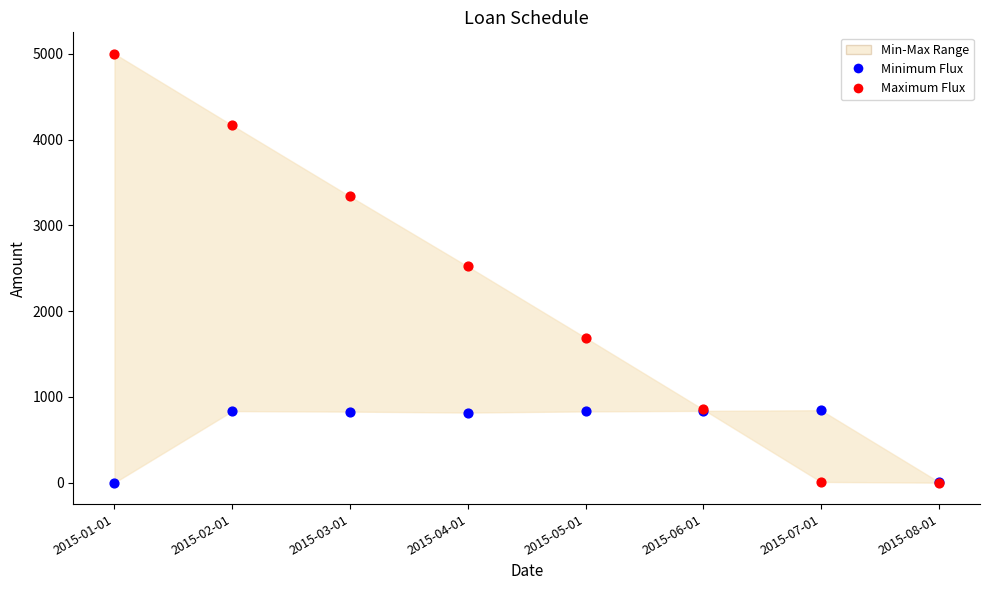

Which series contains the highest Y value?

Maximum Flux